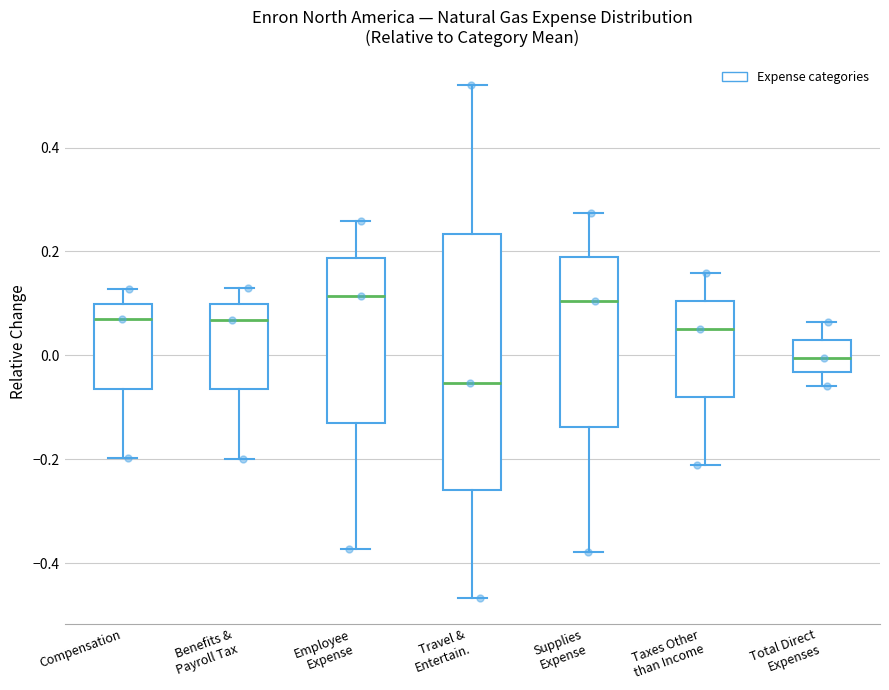

Comparing the boxes themselves (not the whiskers), which one is the tallest?

Travel & Entertain.